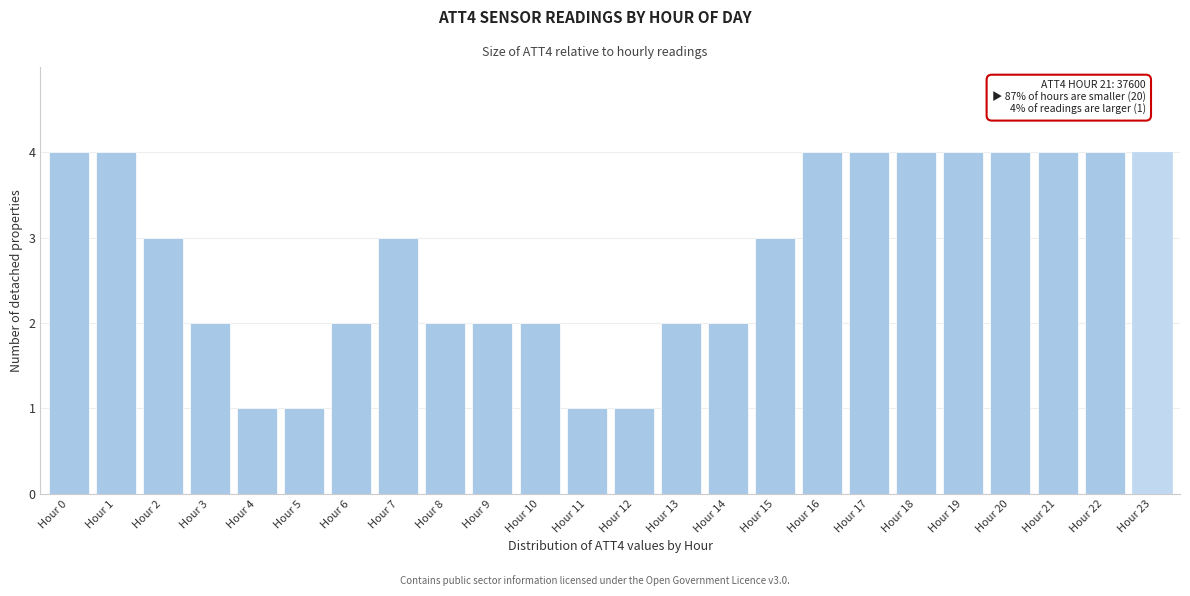

Reading left to right, extract all data points from this chart.

Hour 0=4	Hour 1=4	Hour 2=3	Hour 3=2	Hour 4=1	Hour 5=1	Hour 6=2	Hour 7=3	Hour 8=2	Hour 9=2	Hour 10=2	Hour 11=1	Hour 12=1	Hour 13=2	Hour 14=2	Hour 15=3	Hour 16=4	Hour 17=4	Hour 18=4	Hour 19=4	Hour 20=4	Hour 21=4	Hour 22=4	Hour 23=4